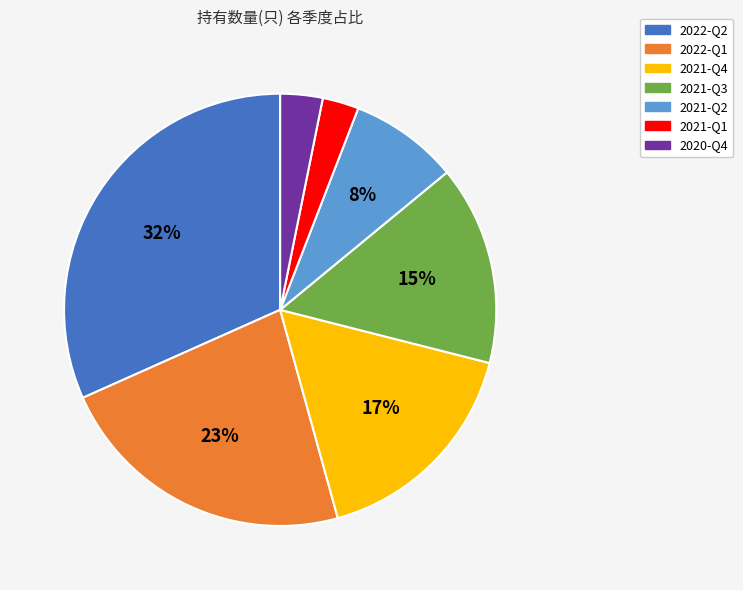

What is the largest slice in the pie chart?

2022-Q2